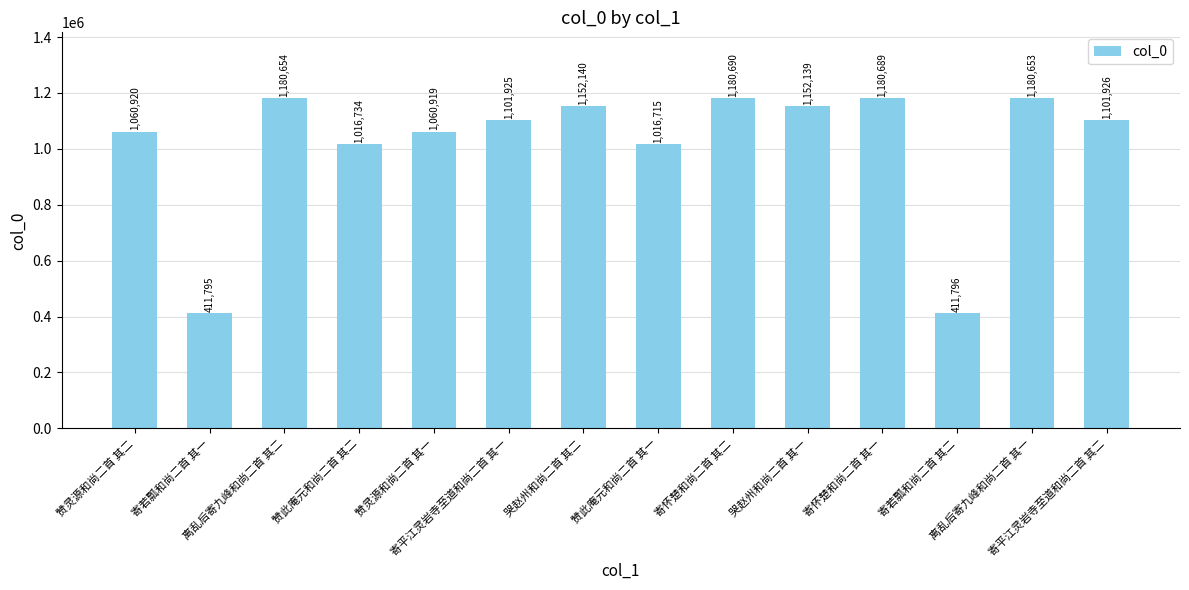

Are the bars horizontal?

No